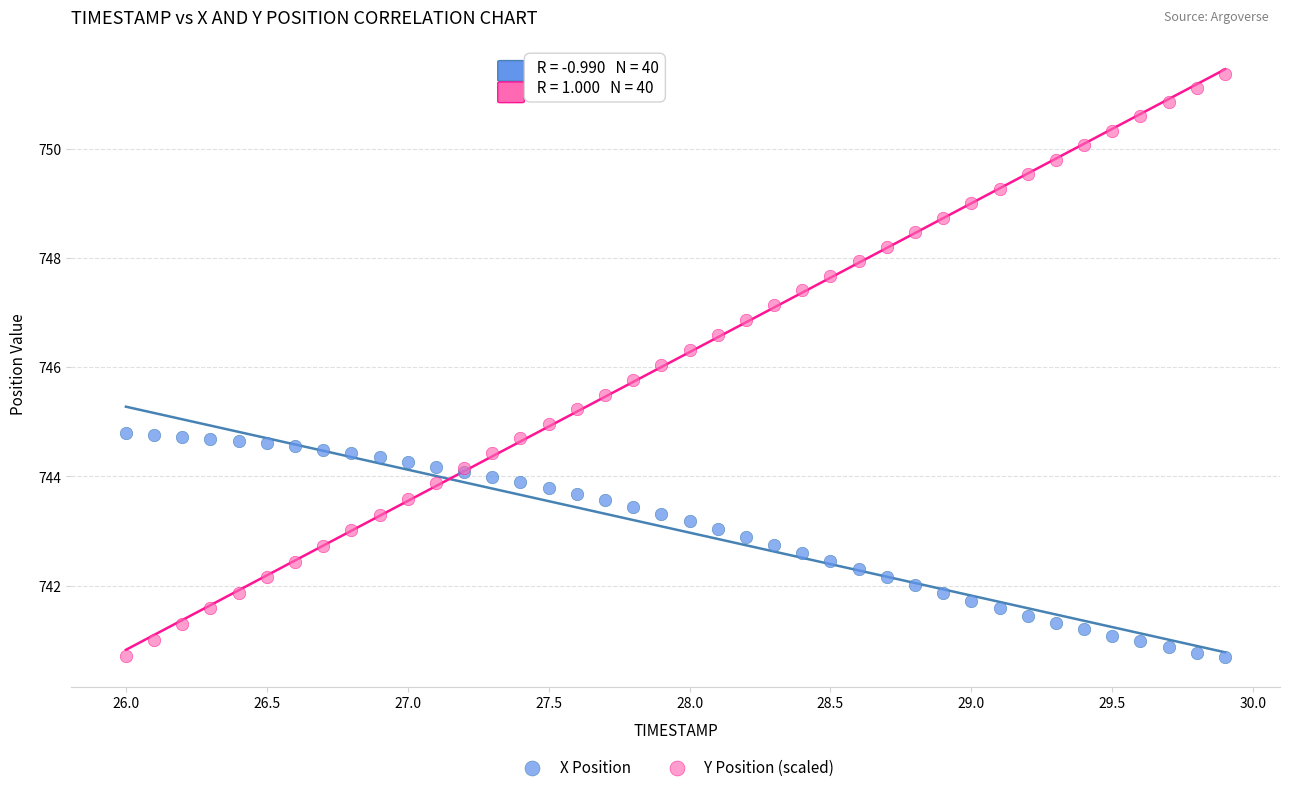

Which series contains the highest Y value?

Y Position (scaled)